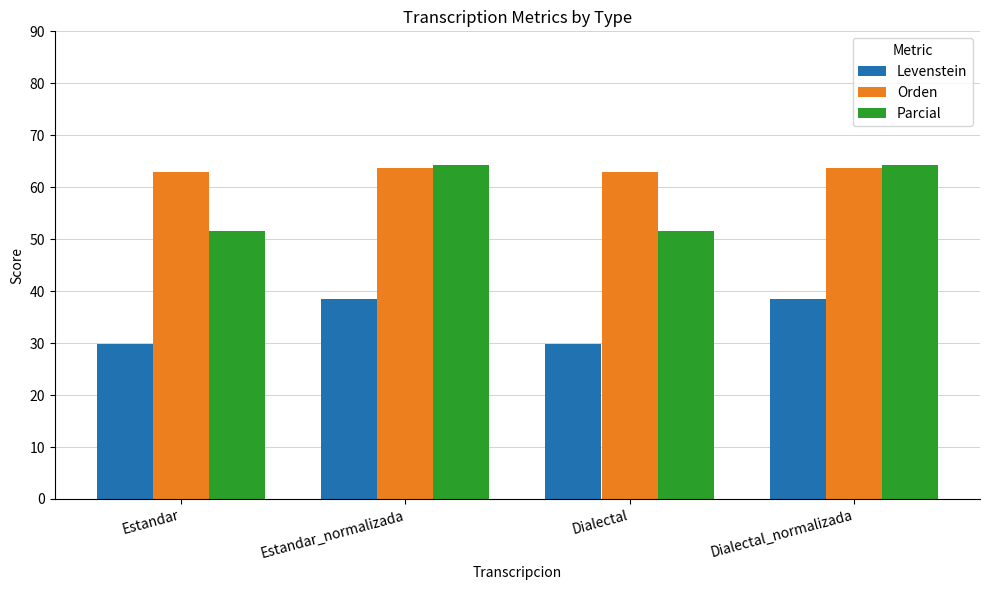

What are all the series names shown in the legend?

Levenstein, Orden, Parcial